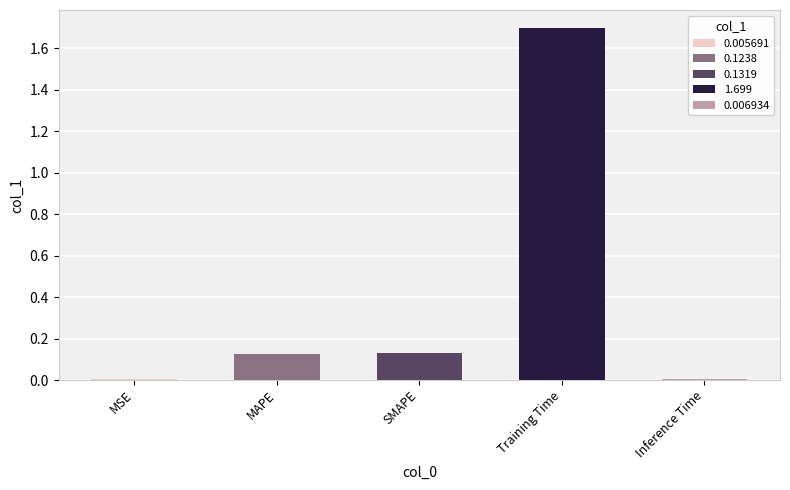

What is the average value?

0.4